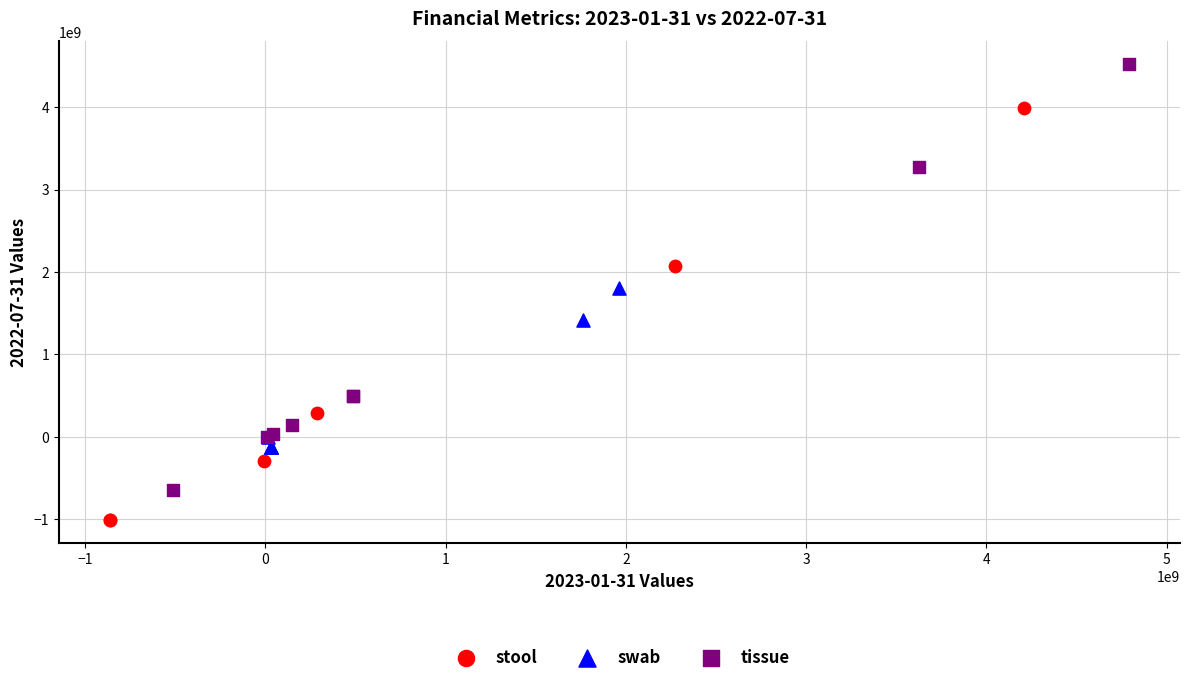

Which series contains the highest Y value?

tissue